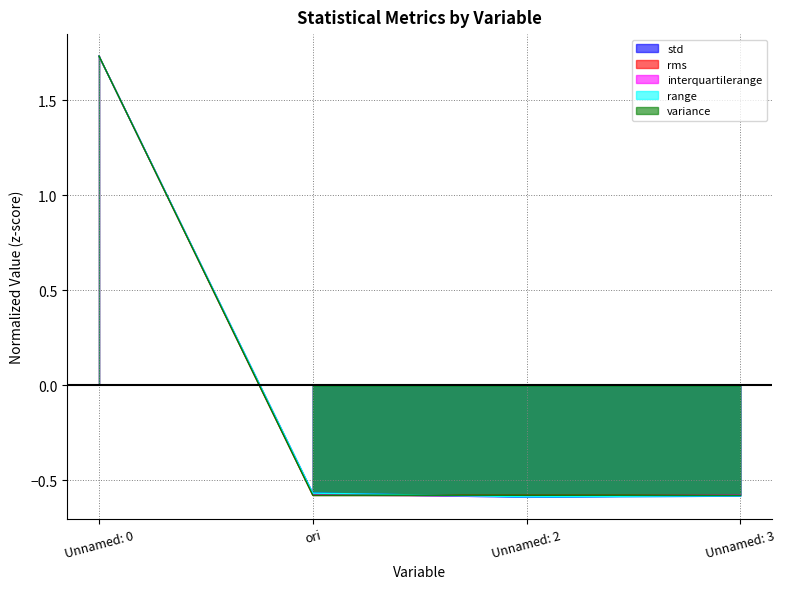

Which series has the largest range (max minus min)?

std